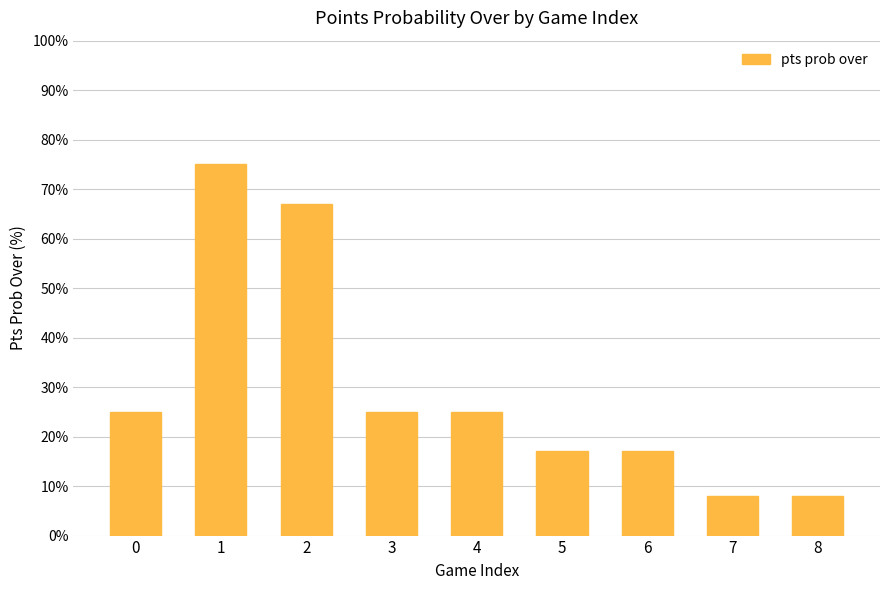

What is the change in value from 1 to 3?

-50